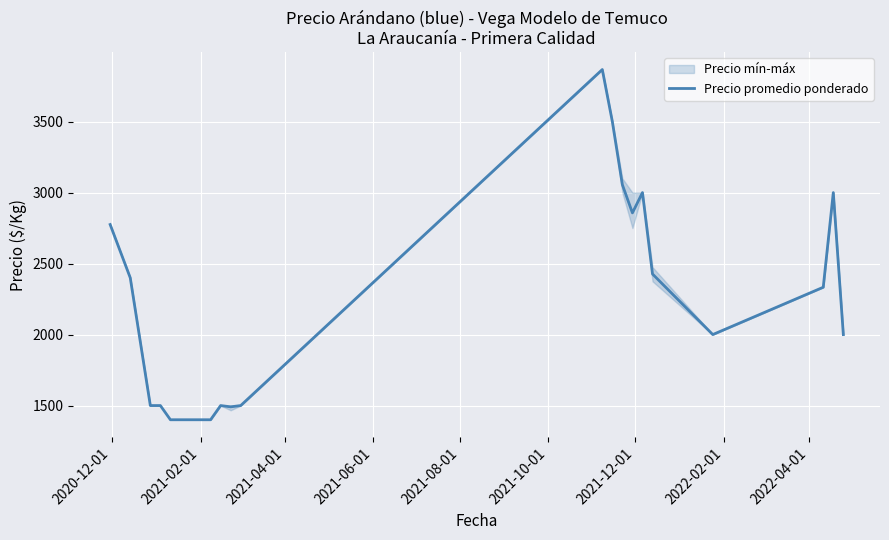

Where is the data nearest to the value 2633?

2020-12-01